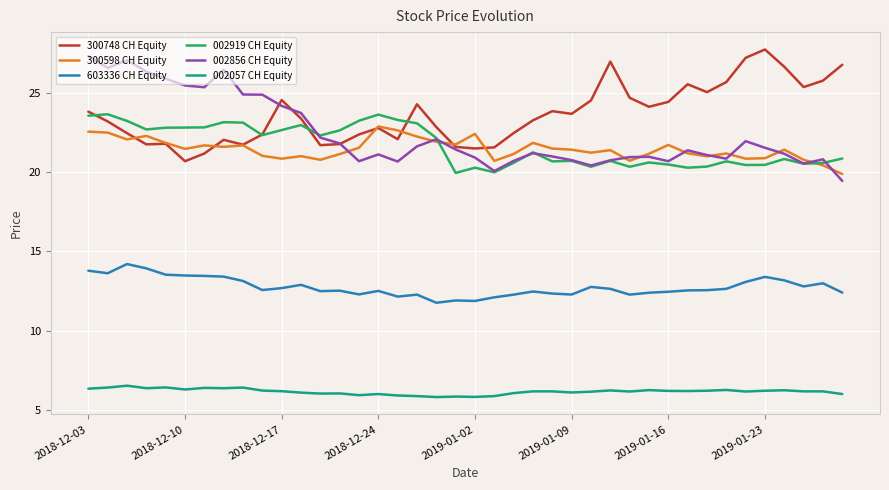

True or false: 300598 CH Equity and 603336 CH Equity cross at least once.

False